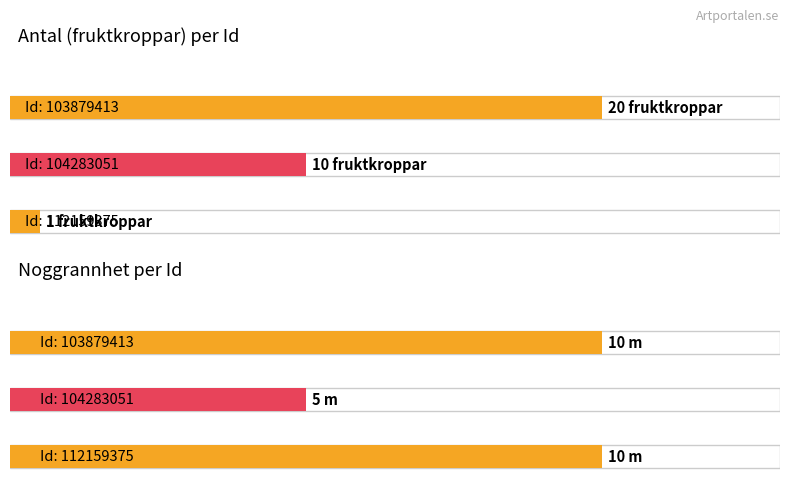

What is the value of the 3rd bar from the left?

1